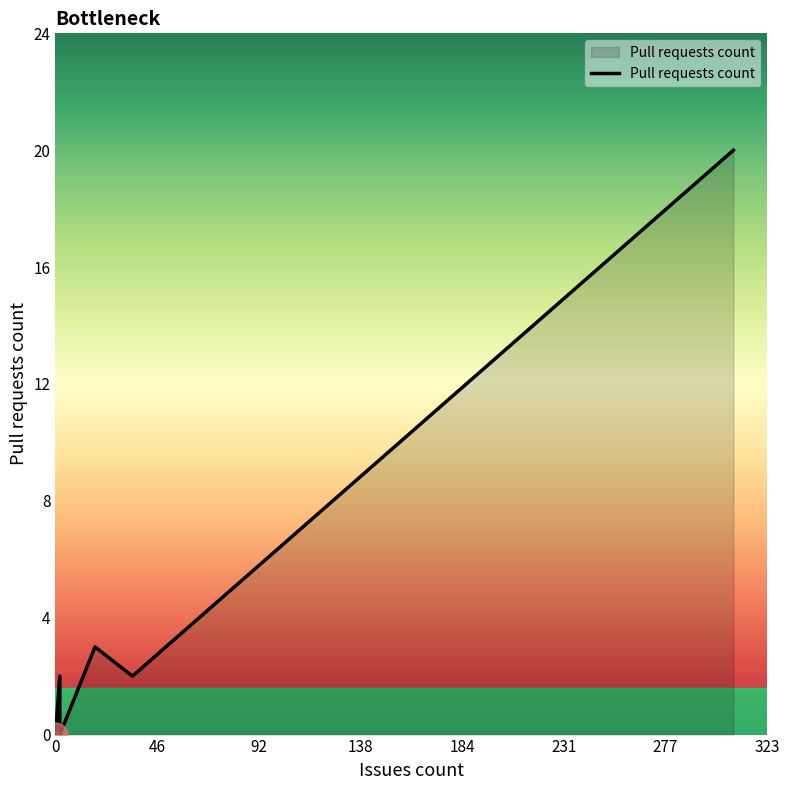

Rank the categories by value from lowest to highest.

0, 0, 0, 0, 0, 0, 0, 0, 2, 2, 35, 2, 18, 308